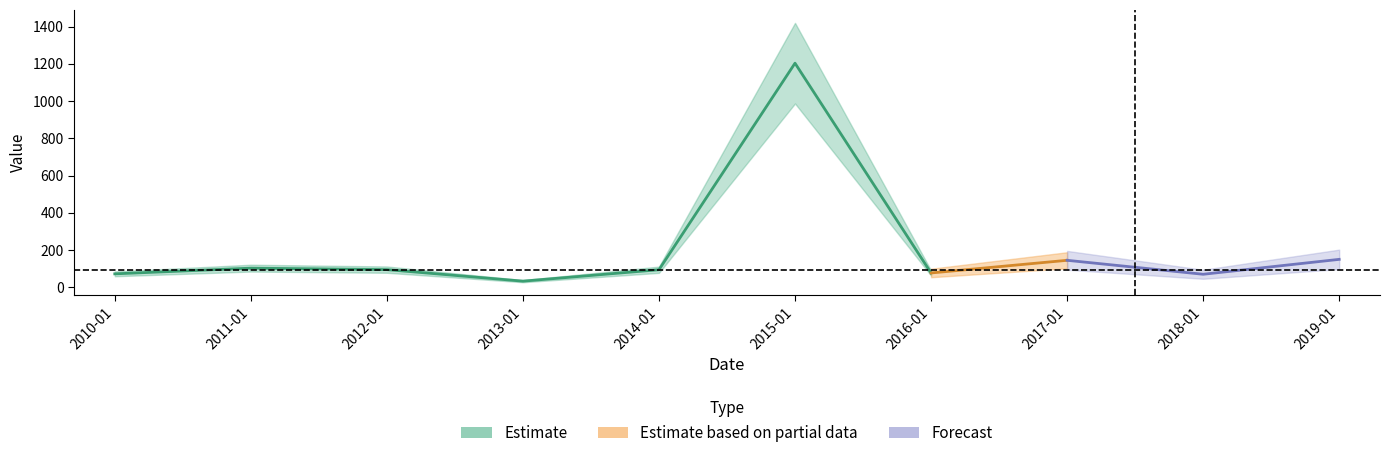

What is the difference between the maximum and minimum values?

1171.4